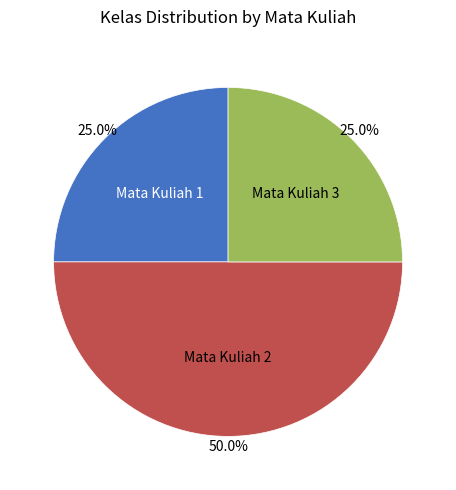

Count the number of slices in the pie.

3